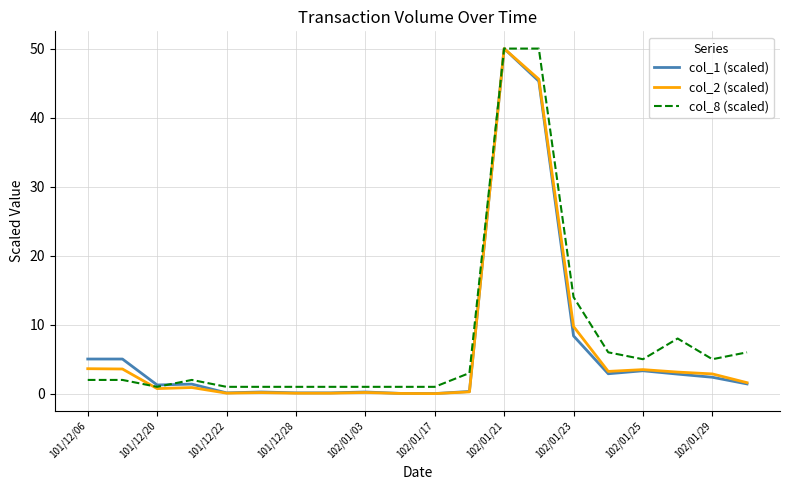

What is the maximum value for col_1 (scaled)?

50.0